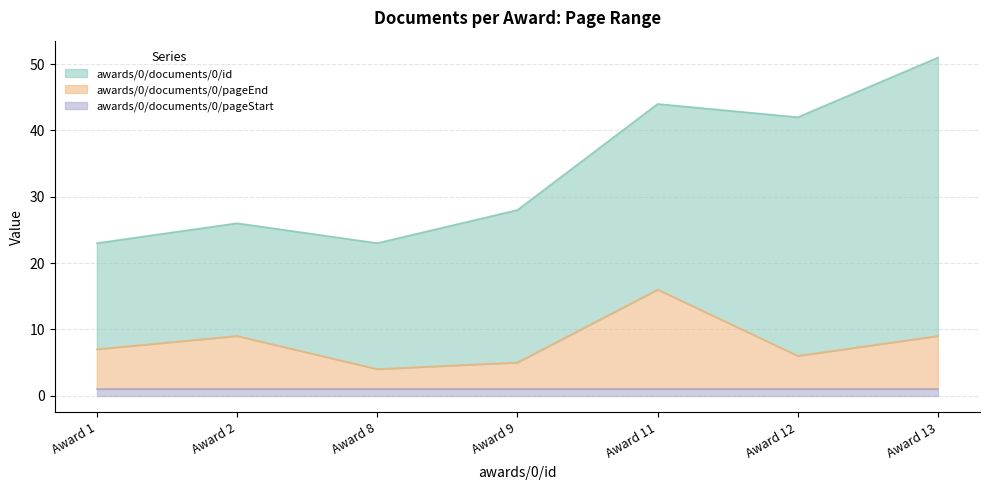

At 2, list the series in order from largest to smallest.

awards/0/documents/0/id, awards/0/documents/0/pageEnd, awards/0/documents/0/pageStart